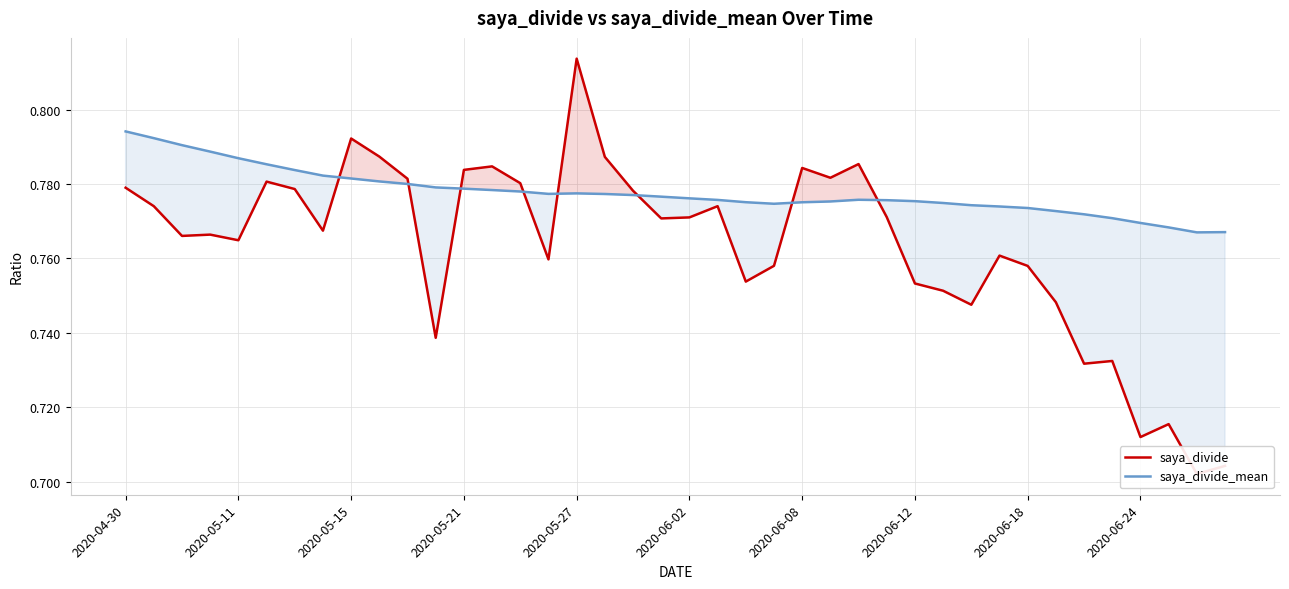

What is the sum of the saya_divide values at 10 and 33?

1.5